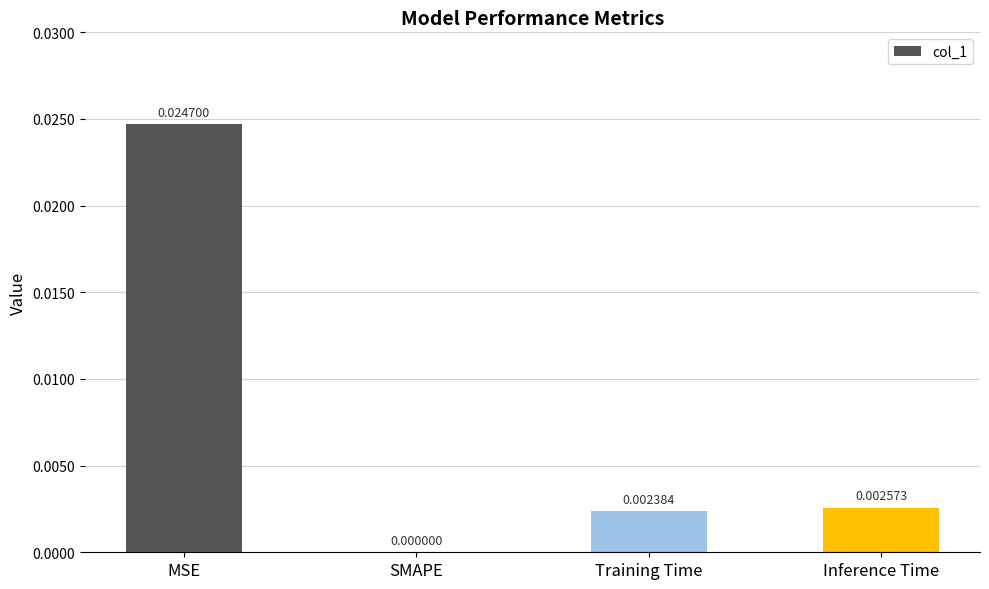

Which label corresponds to the largest value in the chart?

MSE